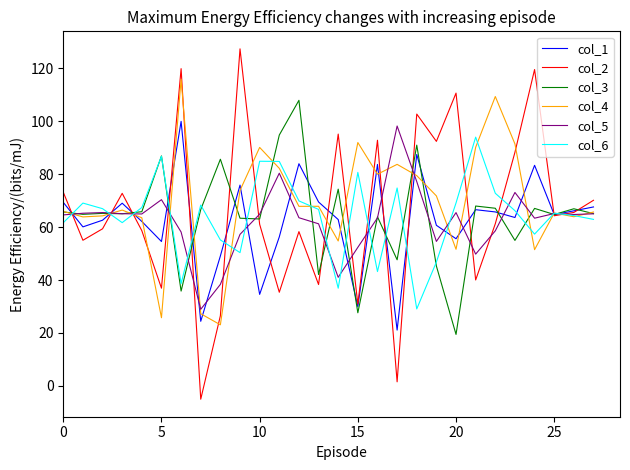

Which series has the largest range (max minus min)?

col_2